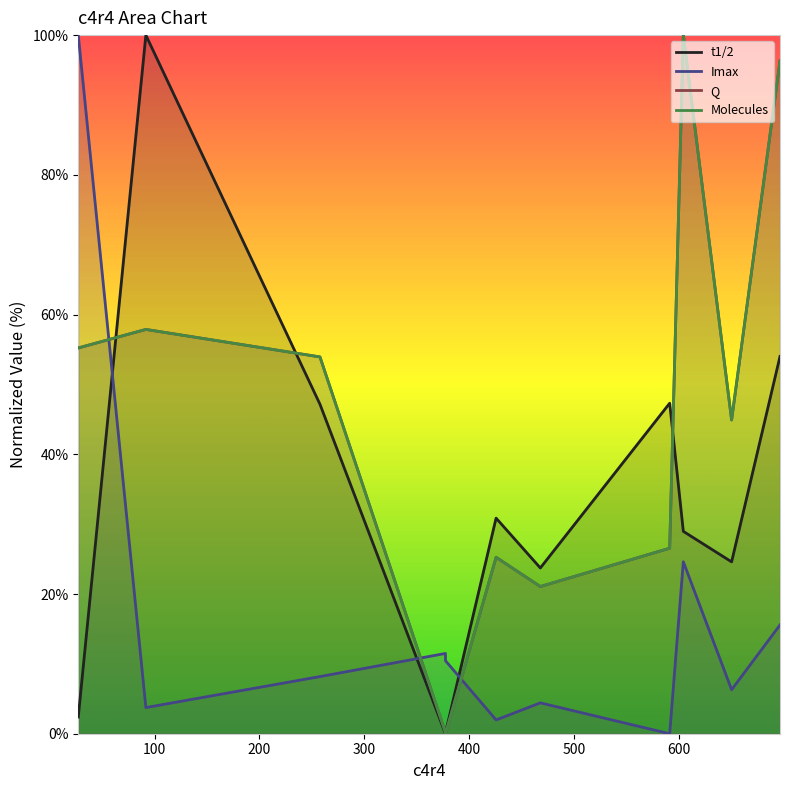

What is the sum of all Imax values?

186.7